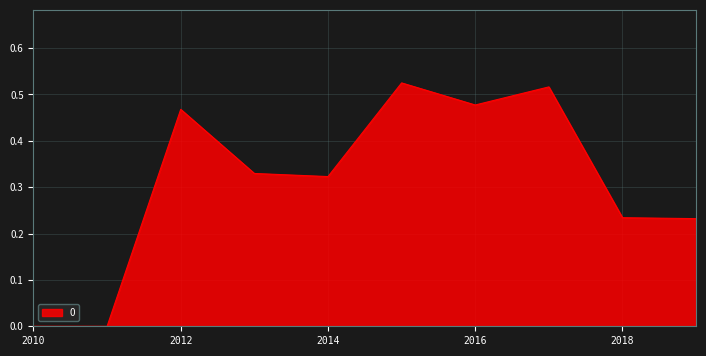

Is it true that the value at 2010 is 0.0?

True